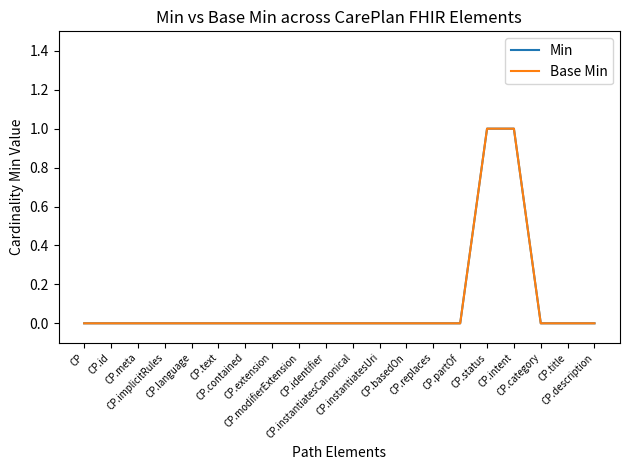

Does the chart display data point markers on the line(s)?

No